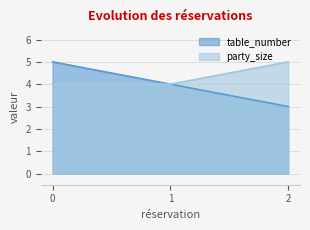

What are all the series names shown in the legend?

table_number, party_size